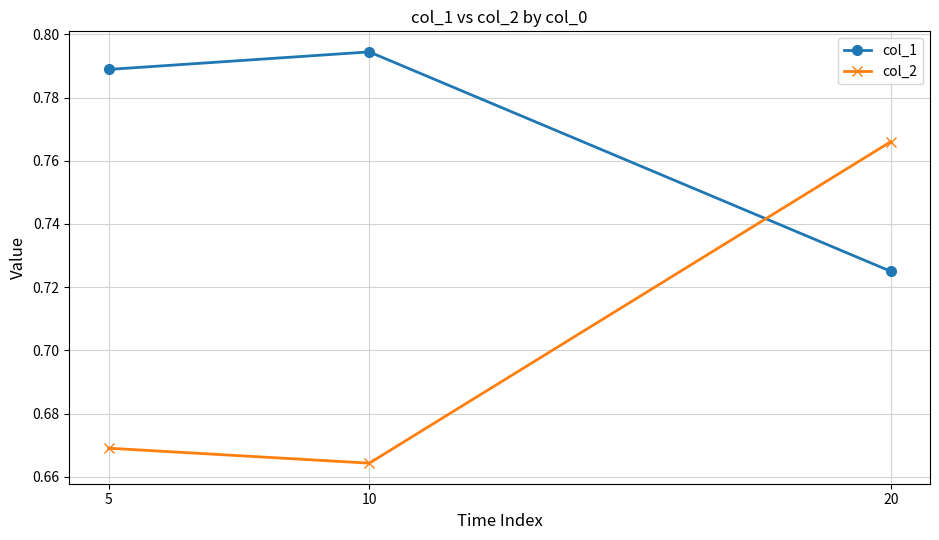

List the labels in order of col_1 value, largest first.

10, 5, 20